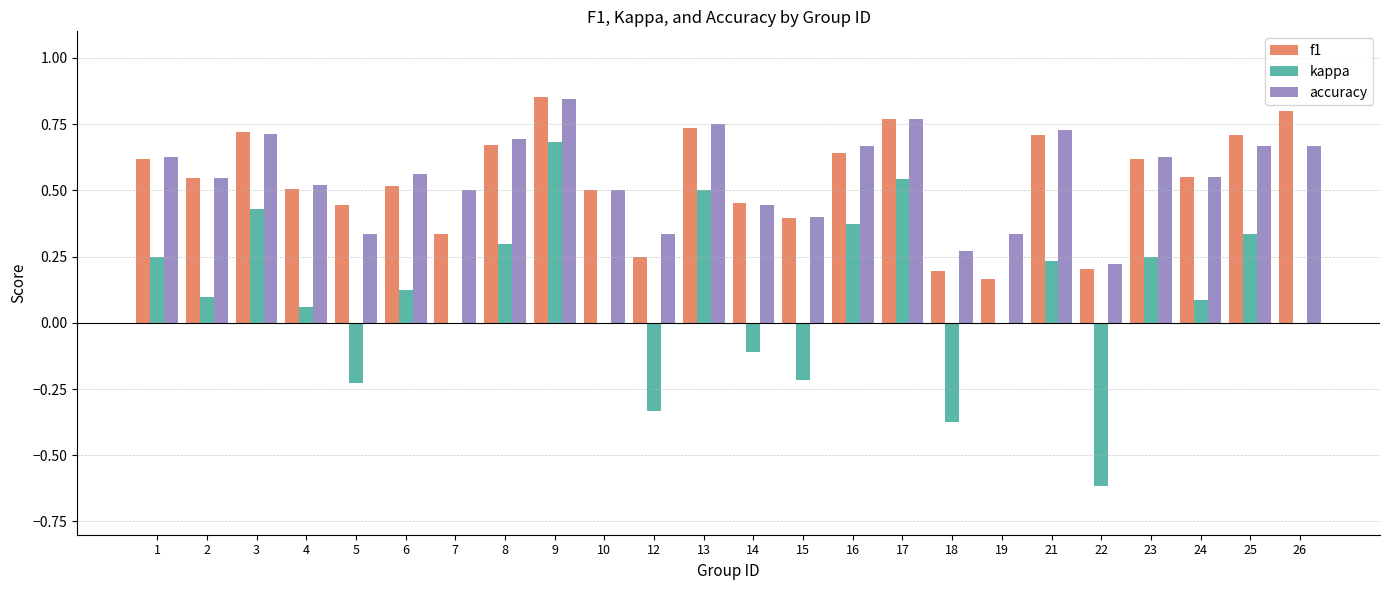

Are the bars horizontal?

No